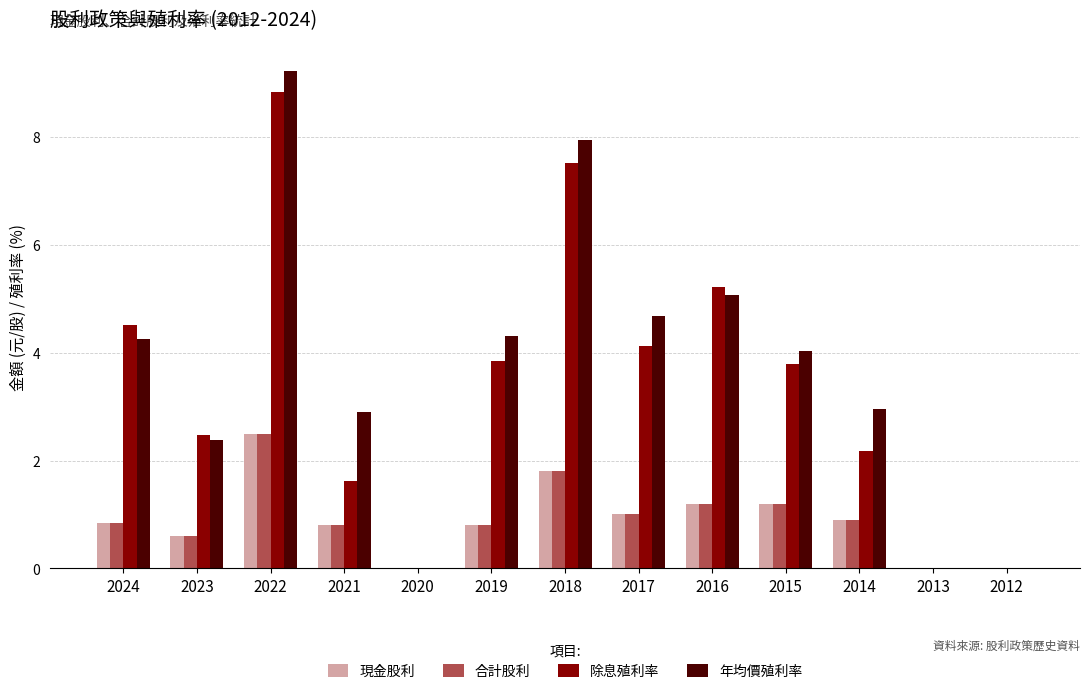

Between 2022 and 2014, which series saw the biggest shift?

除息殖利率